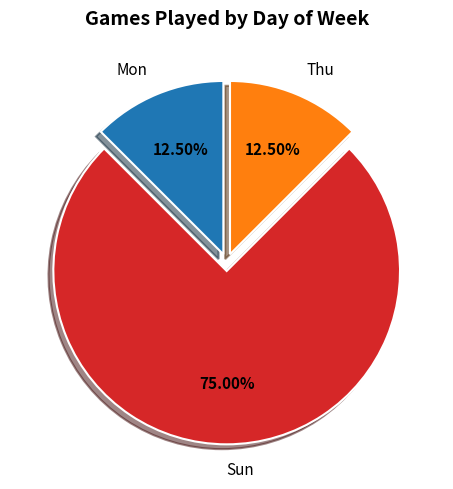

The Thu slice represents 21% of the pie. True or false?

False